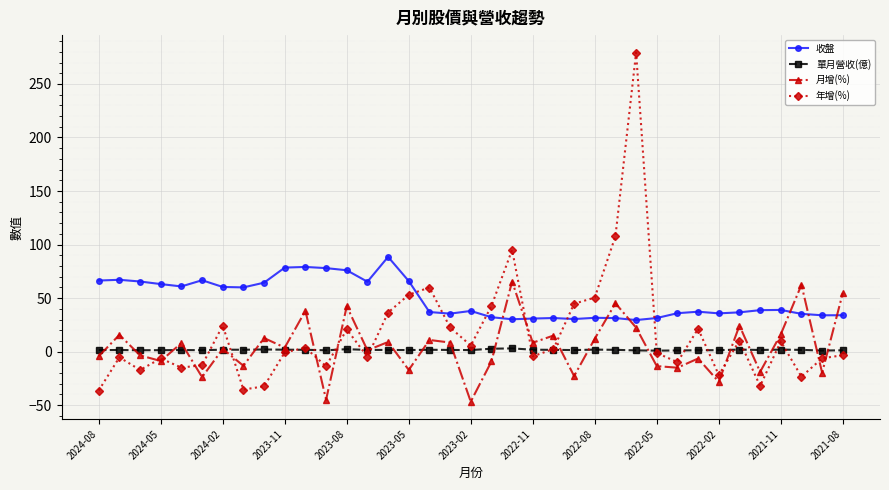

What is the value of the 收盤 point at the 10th from the left?

78.5